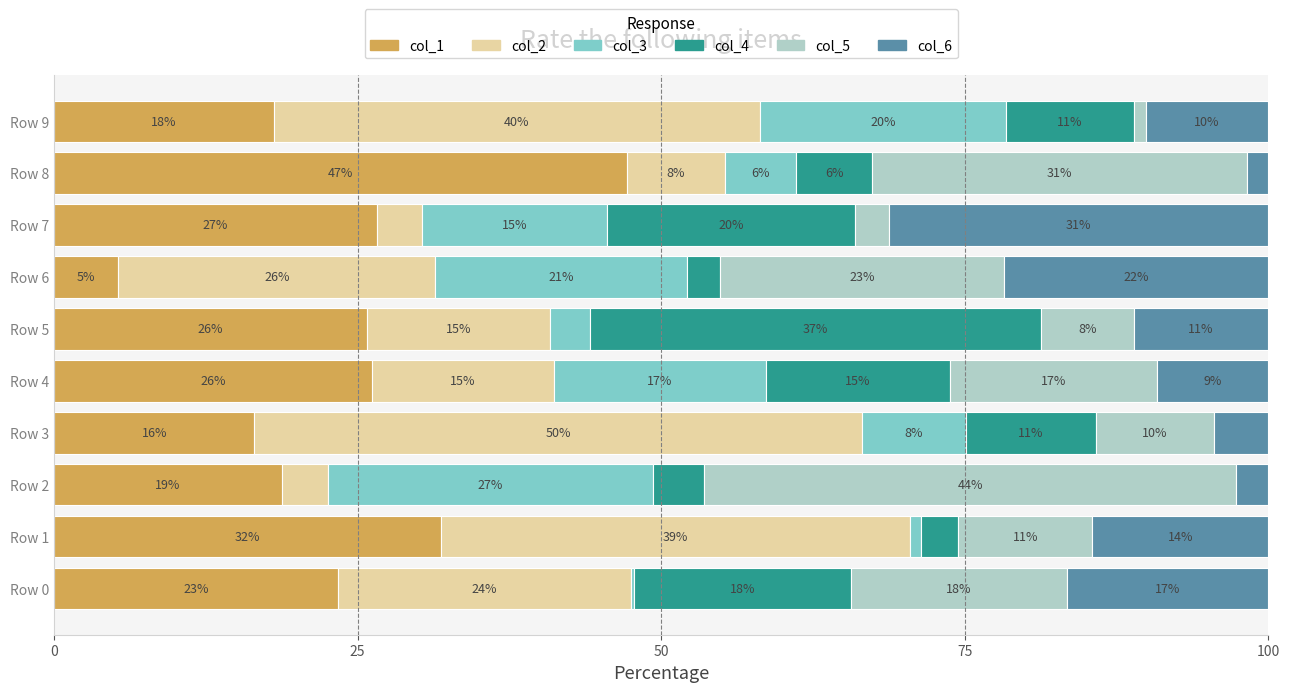

What are all the series names shown in the legend?

col_1, col_2, col_3, col_4, col_5, col_6